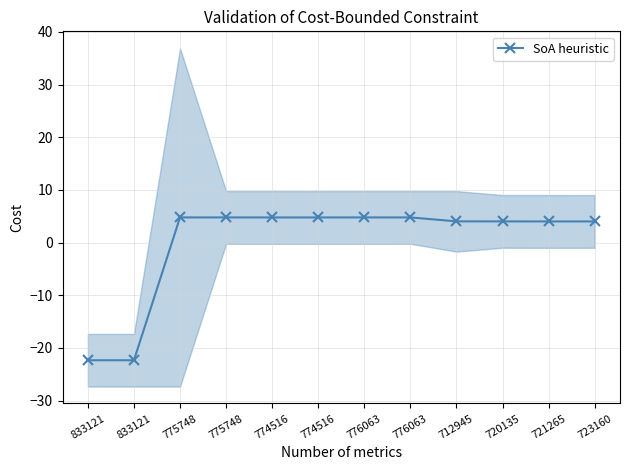

What is the difference between the second highest and minimum values?

27.1